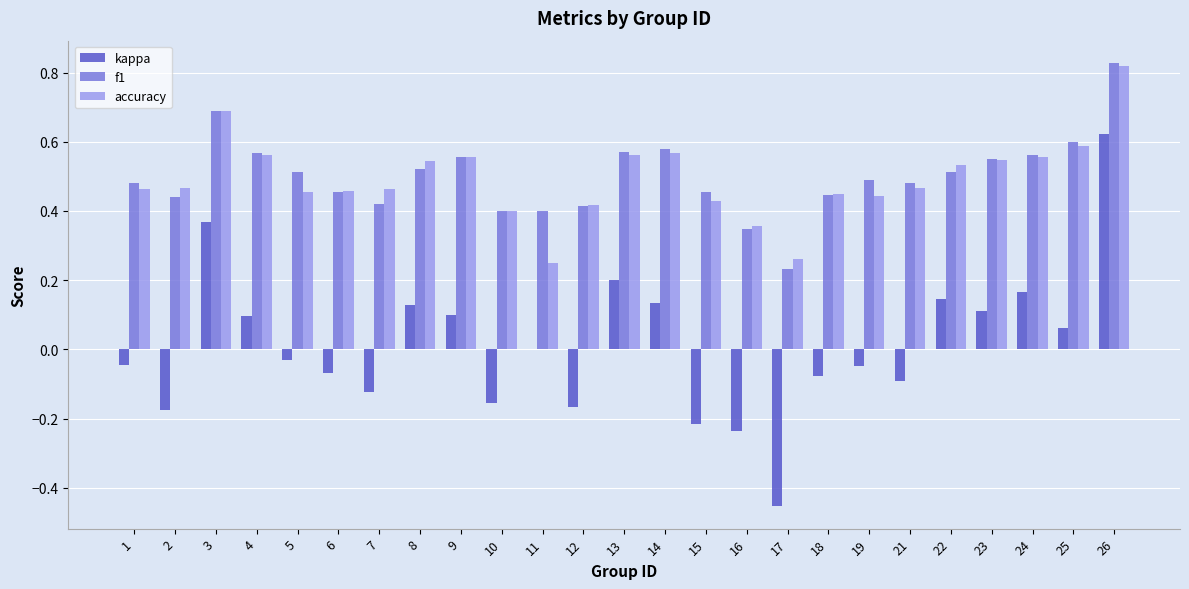

Which category has the highest value in the f1 series?

26